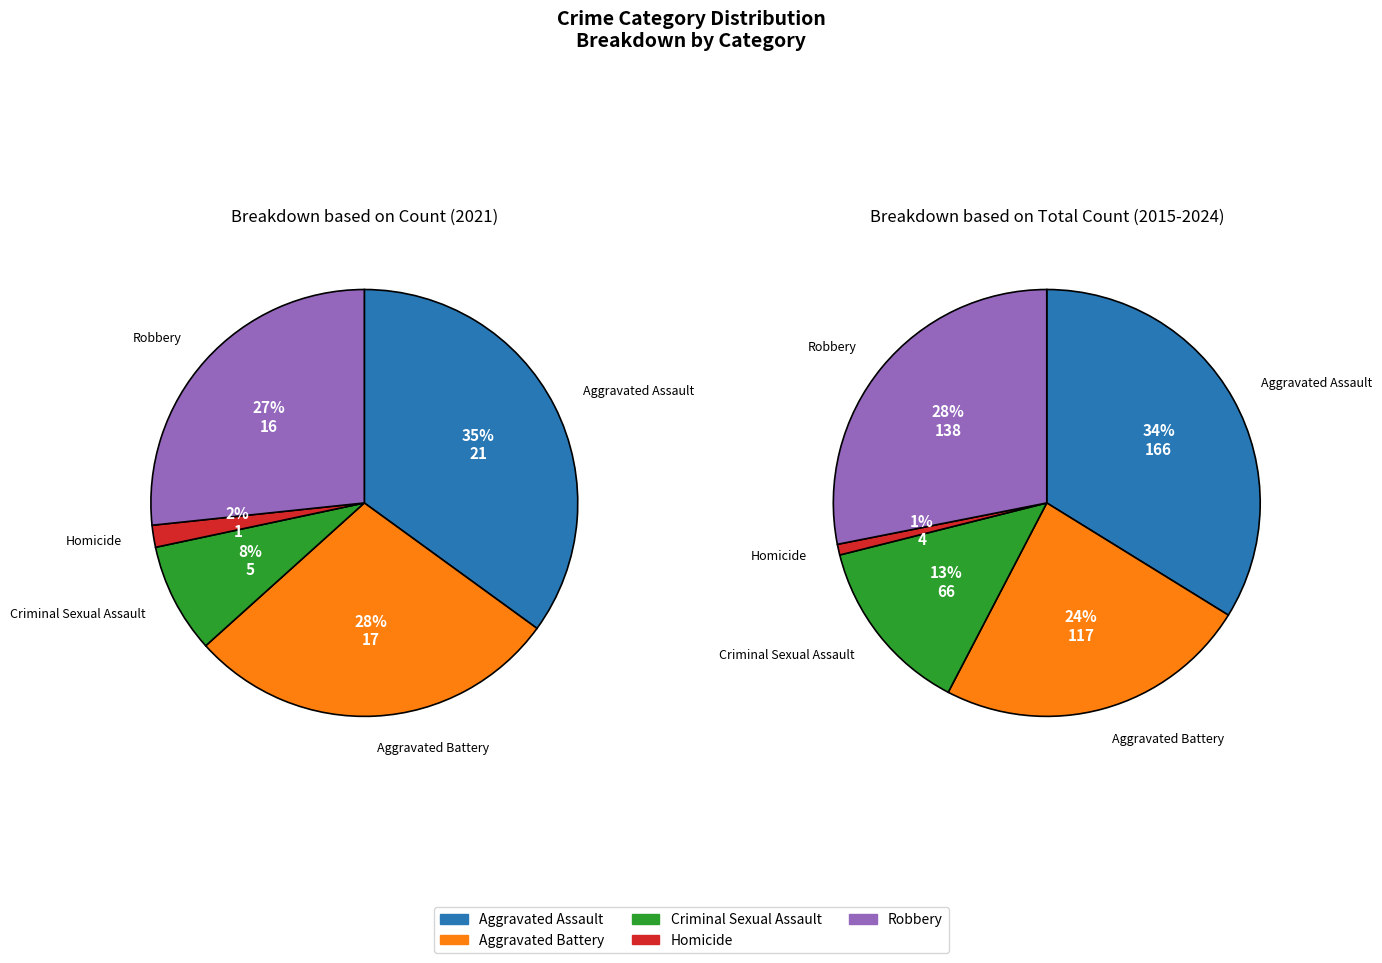

Is the sum of 2 and values_2021 greater than half?

No